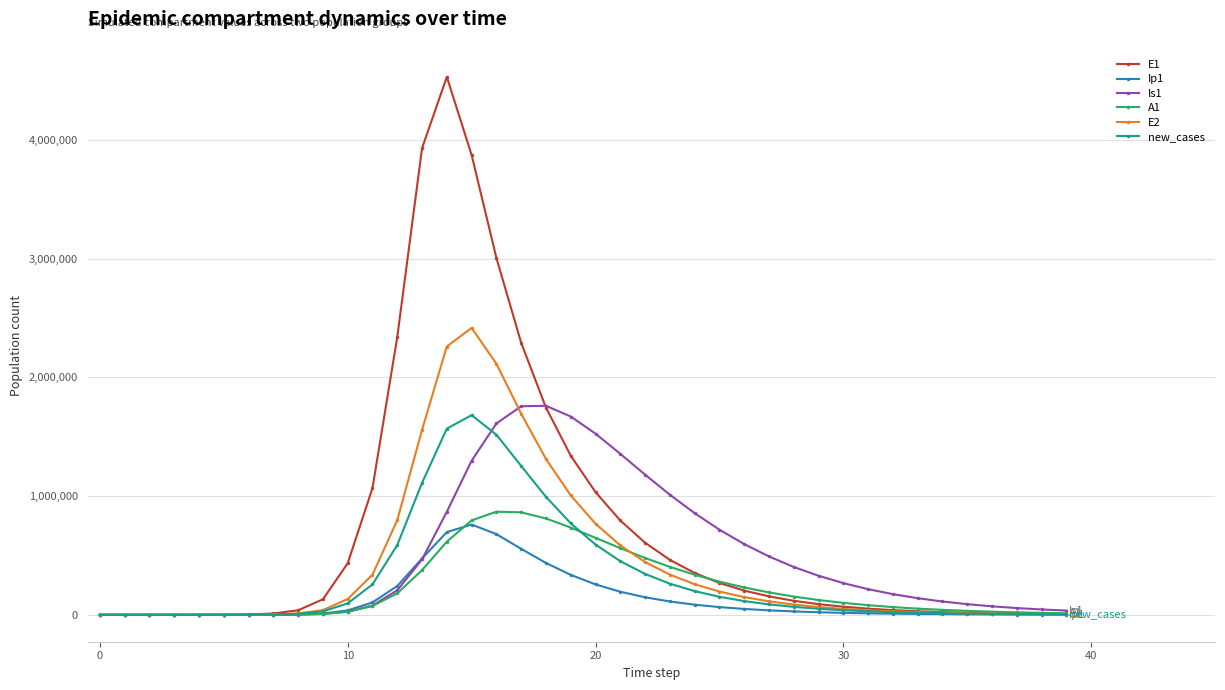

Which series has the largest range (max minus min)?

E1